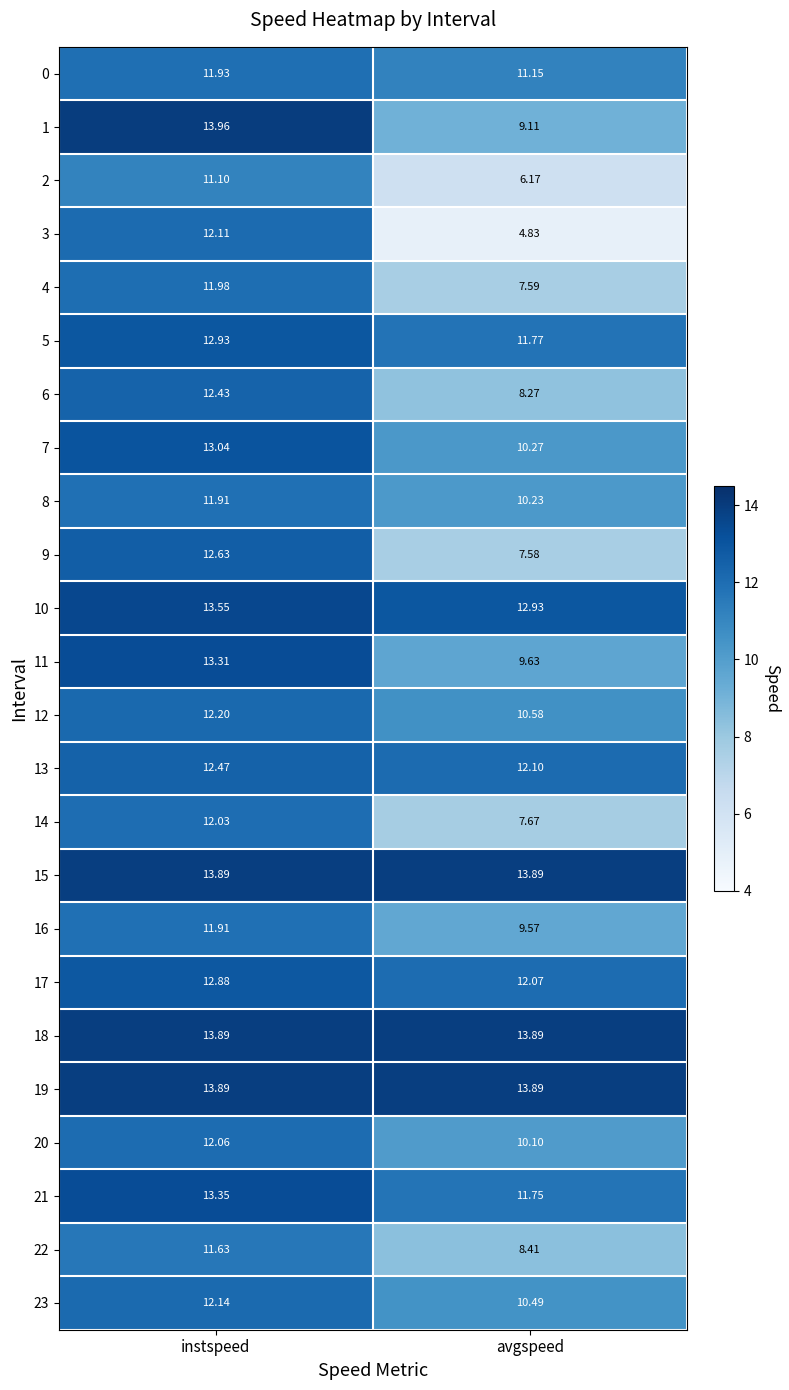

How many series are shown in this chart?

24